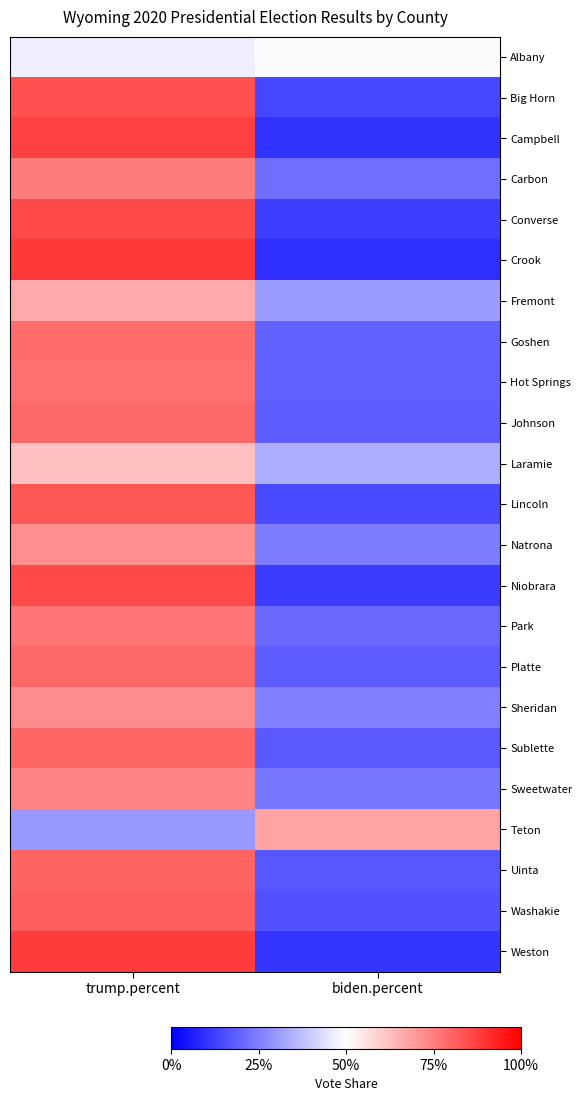

At which category is the sum across all series the highest?

trump.percent